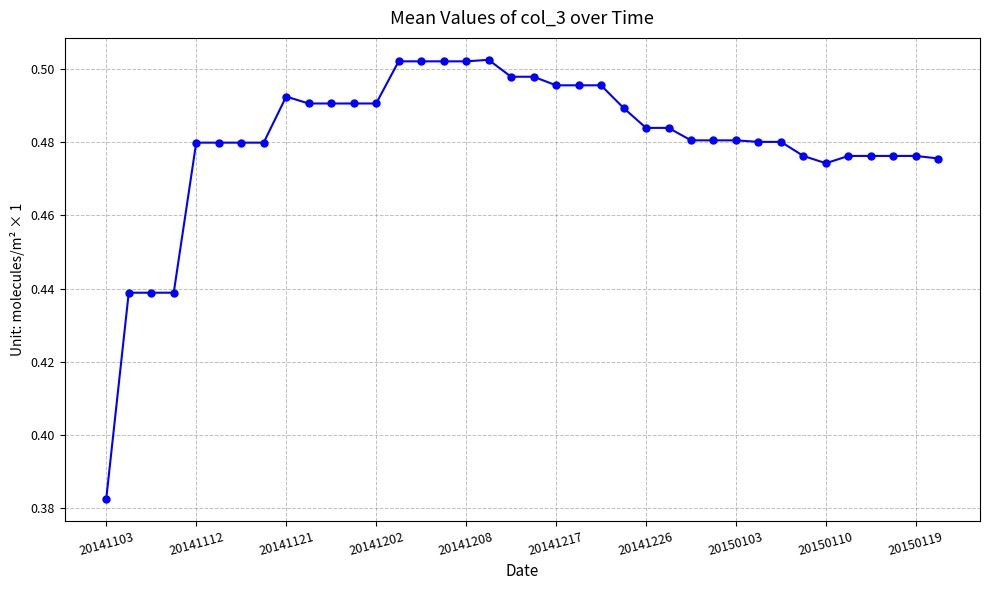

Count the values in the range 0 to 1.

38